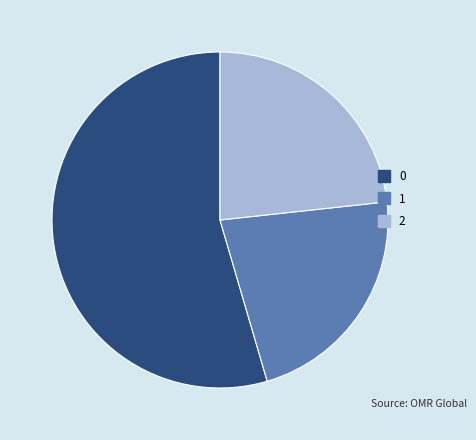

What is the smallest slice in the pie chart?

1